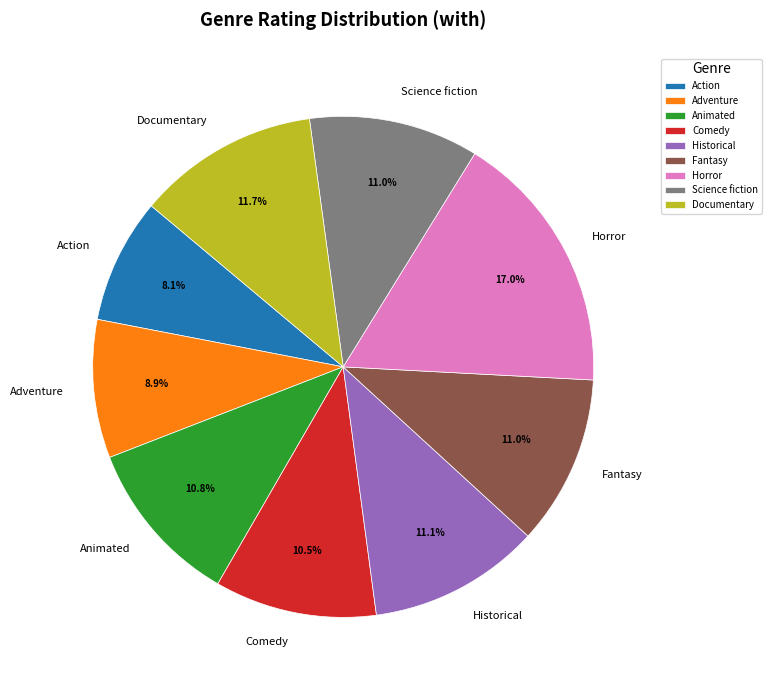

How many segments does this pie chart have?

9